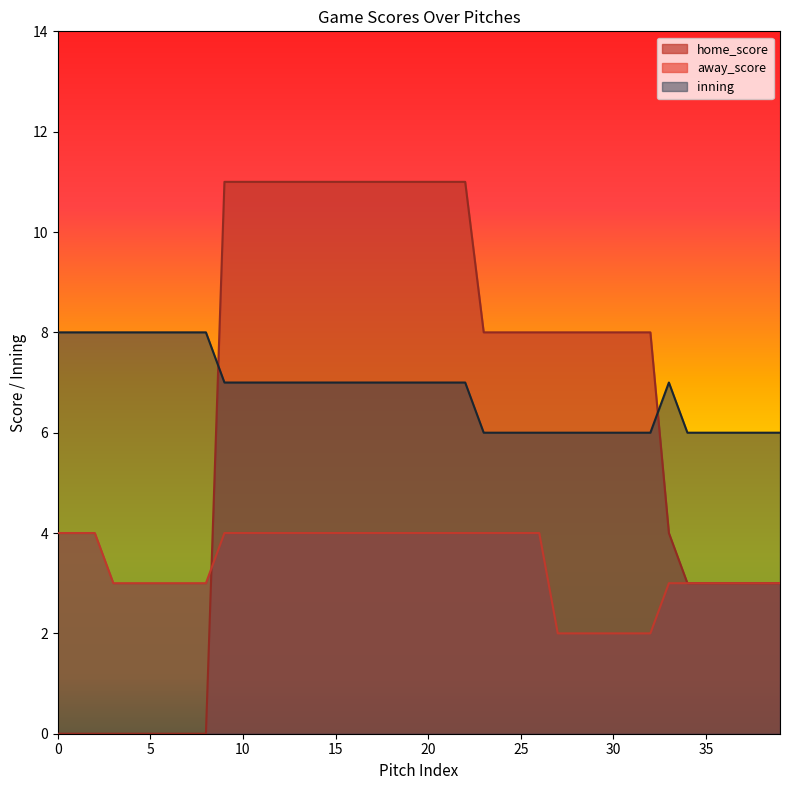

What is the difference between the second highest and minimum values in the home_score series?

11